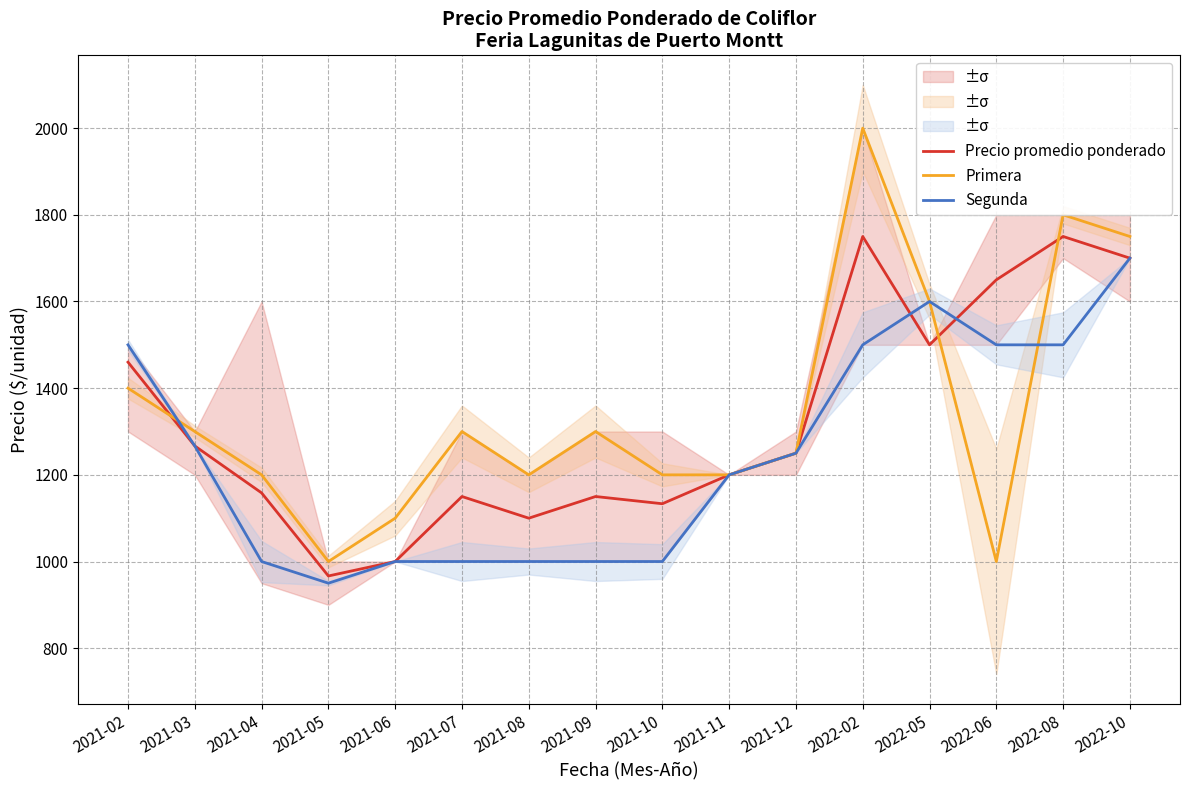

At 2021-12, list the series in order from largest to smallest.

Precio promedio ponderado, Primera, Segunda